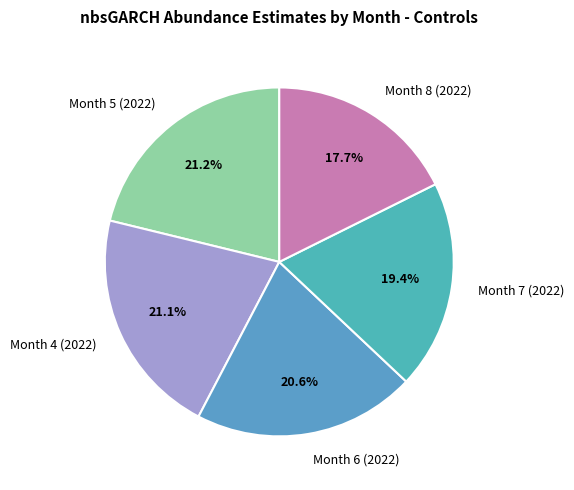

What percentage do Month 5 (2022) and Month 6 (2022) together represent?

41.8%